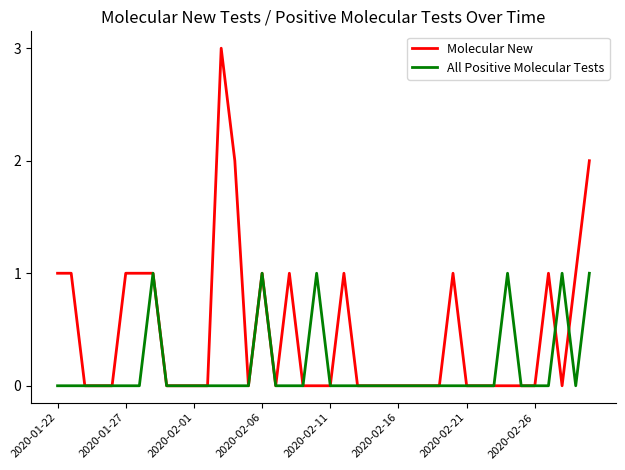

Which series has the largest total across all categories?

Molecular New